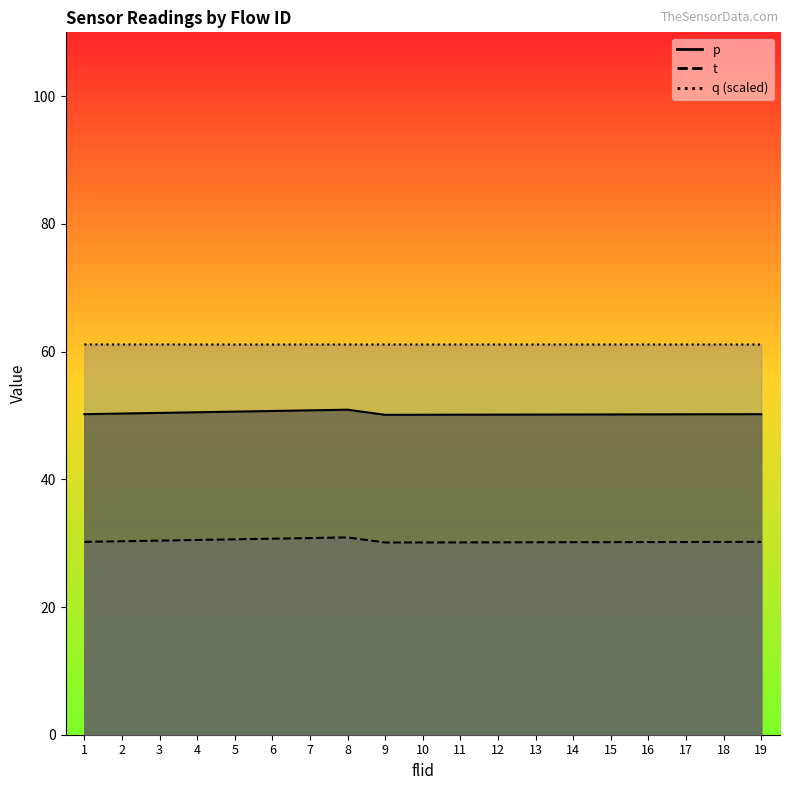

What is the lowest value of the q series?

61.1